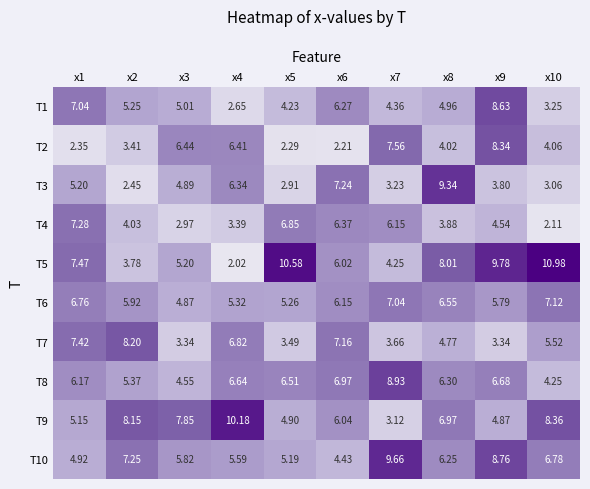

Count the number of categories in the chart.

10